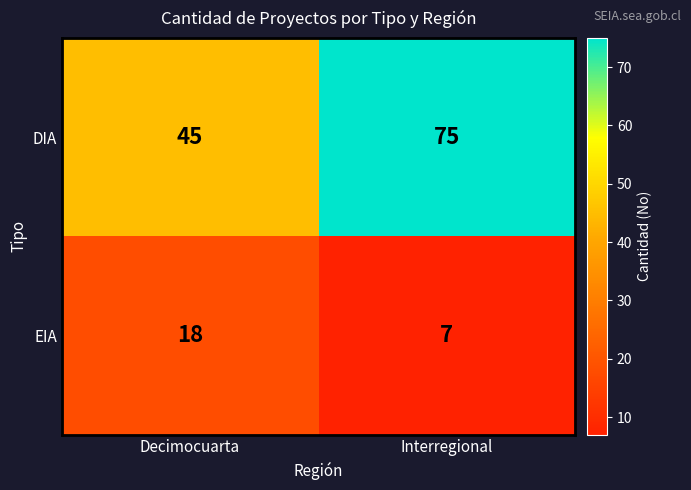

What is the total value across all series at Decimocuarta?

63